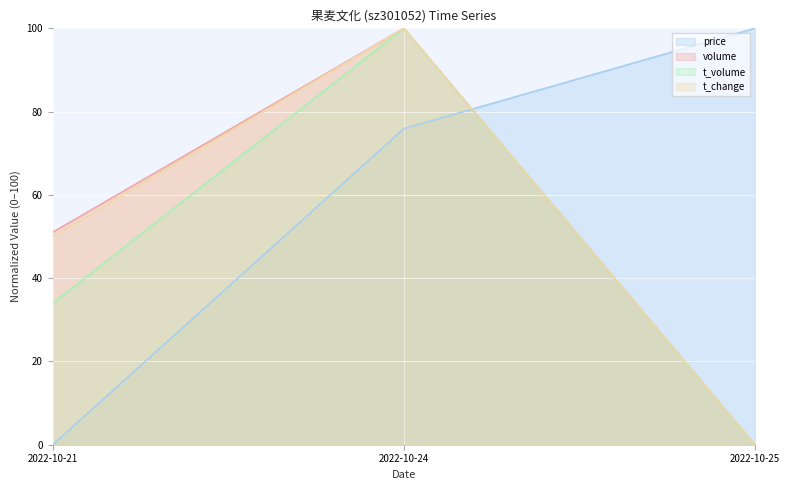

Which series has the largest total across all categories?

price